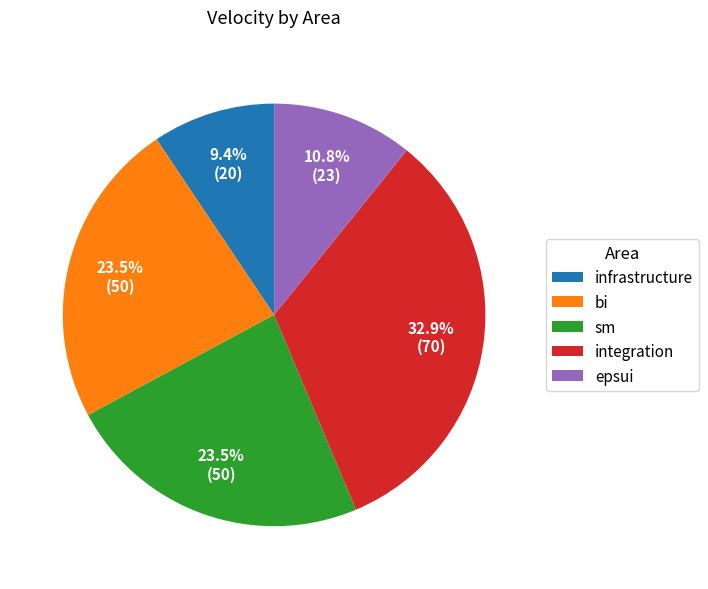

To the nearest percent, what is the difference between the largest and smallest slice percentages?

23%